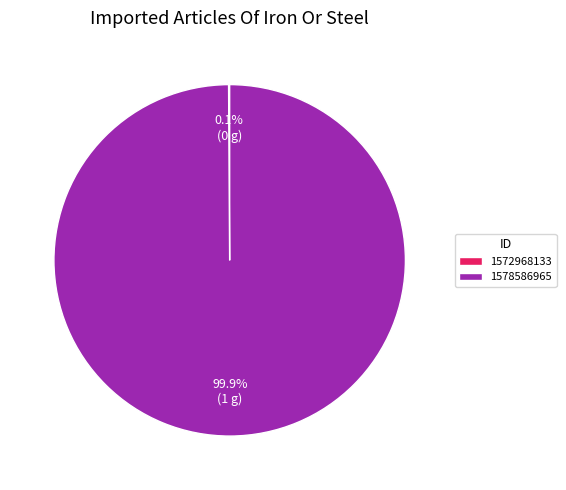

Does 1578586965 account for over 50% of the chart?

Yes